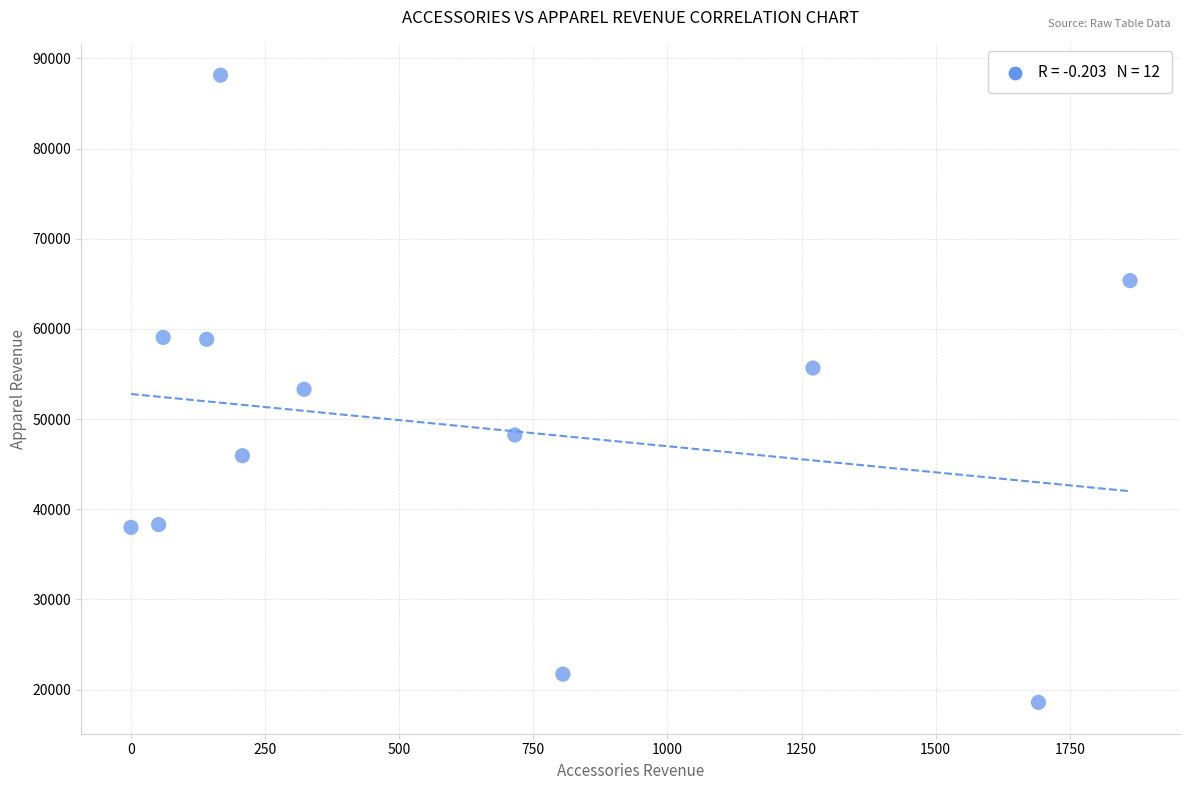

What is the average Y value?

49262.2